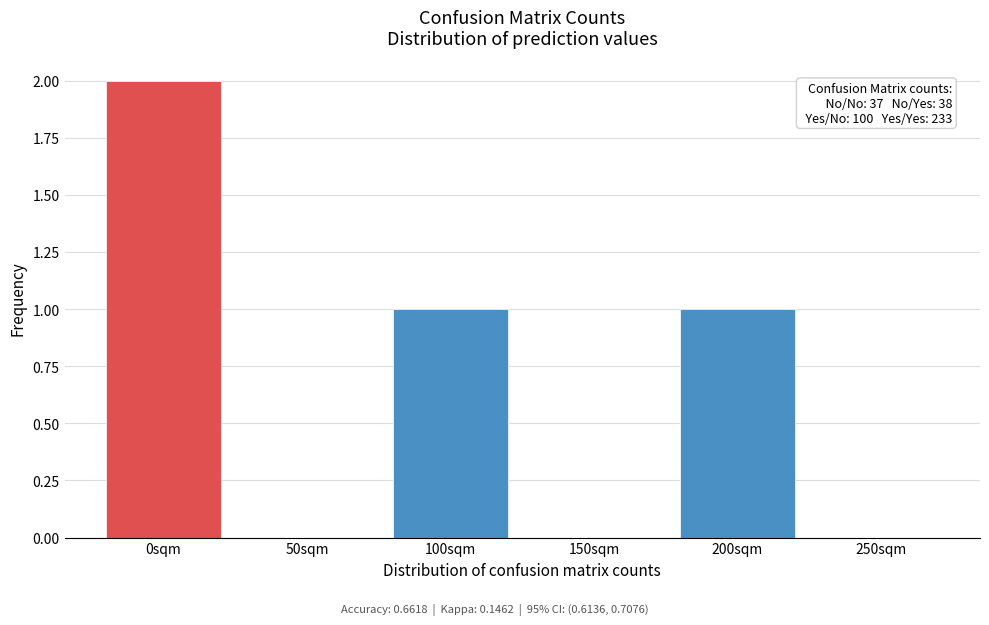

Reading right to left, transcribe all the data shown in this chart.

250sqm=0	200sqm=1	150sqm=0	100sqm=1	50sqm=0	0sqm=2